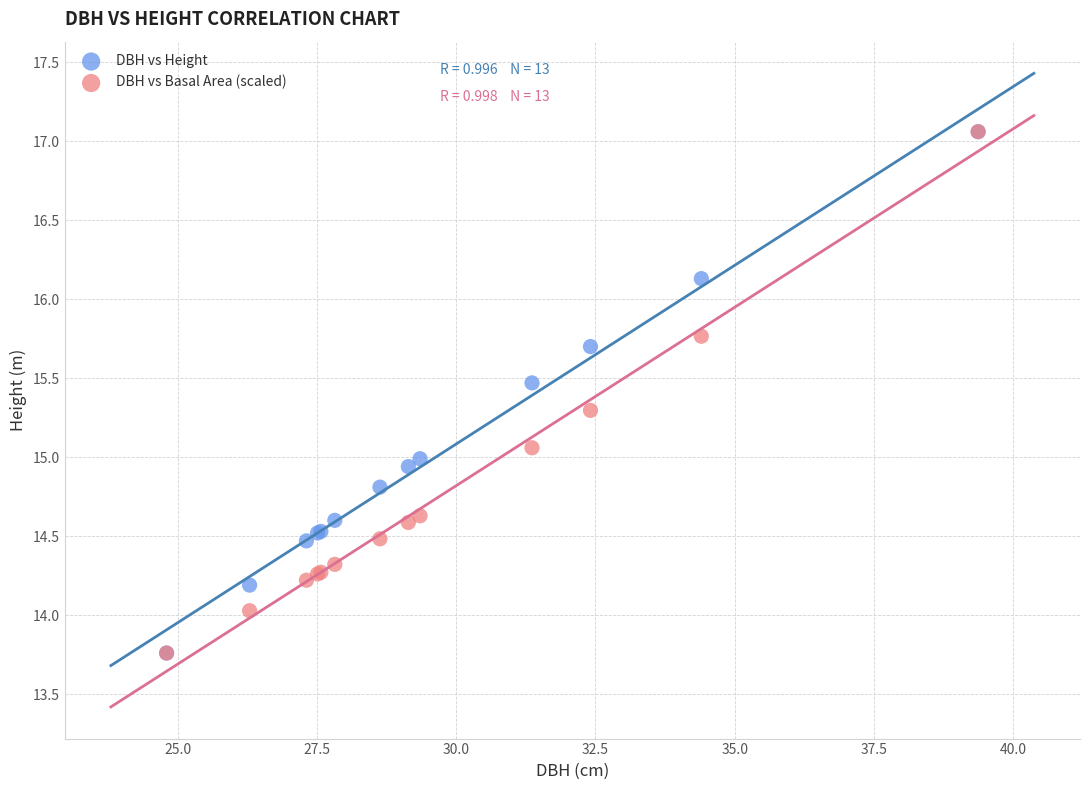

What are all the series names shown in the legend?

DBH vs Height, DBH vs Basal Area (scaled)